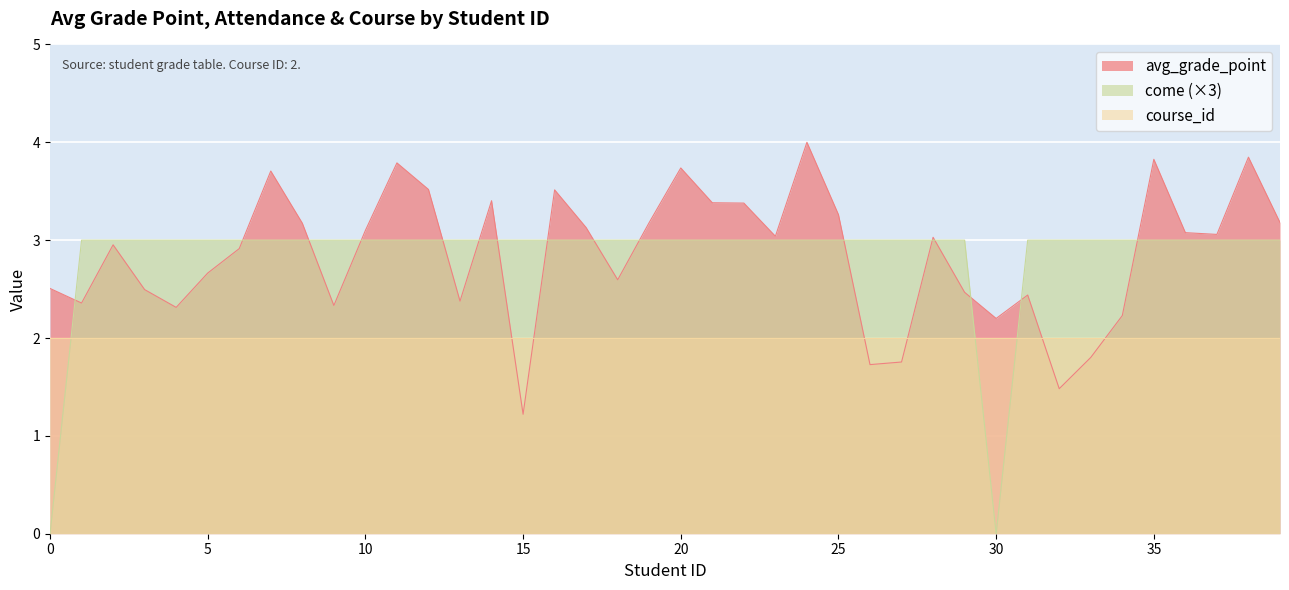

Does the chart display data point markers on the line(s)?

No